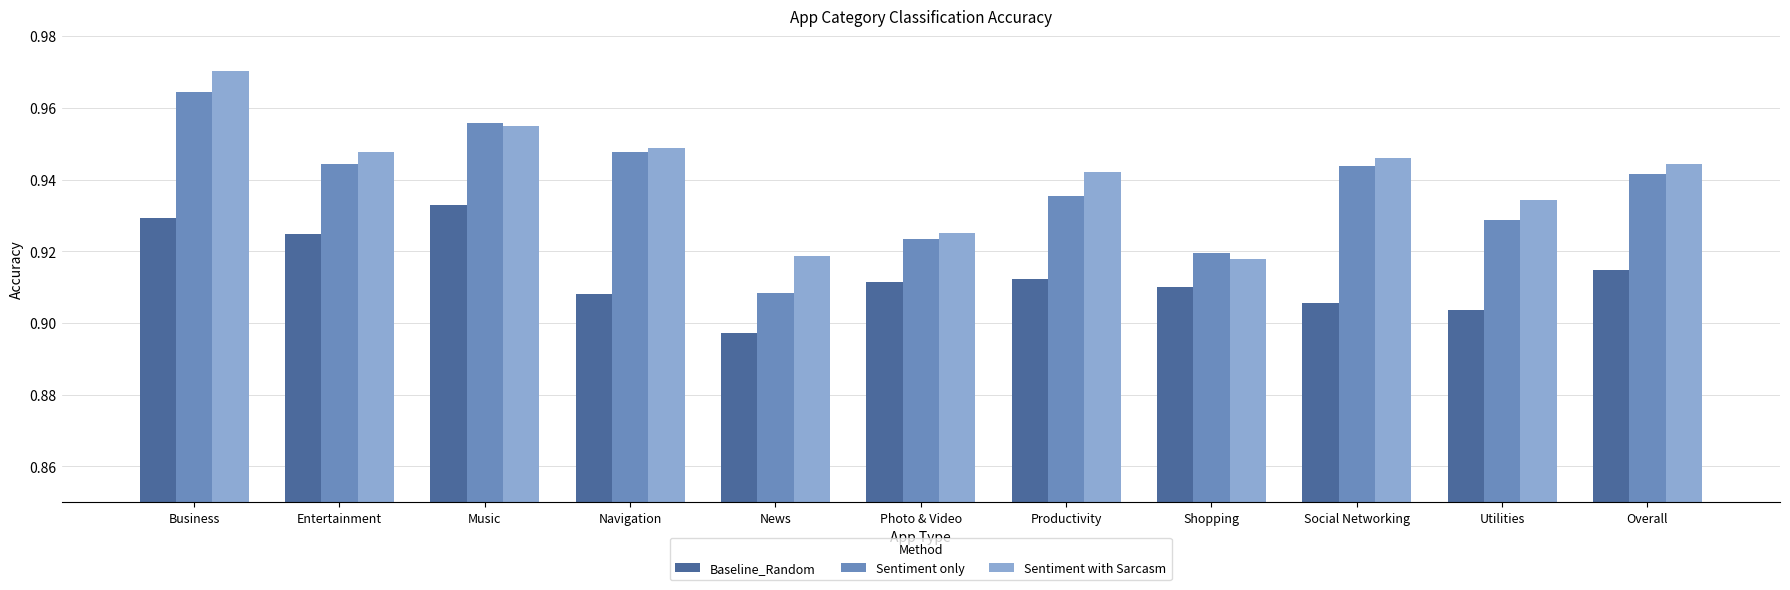

What is the sum of the Sentiment only values at Social Networking and Entertainment?

1.9